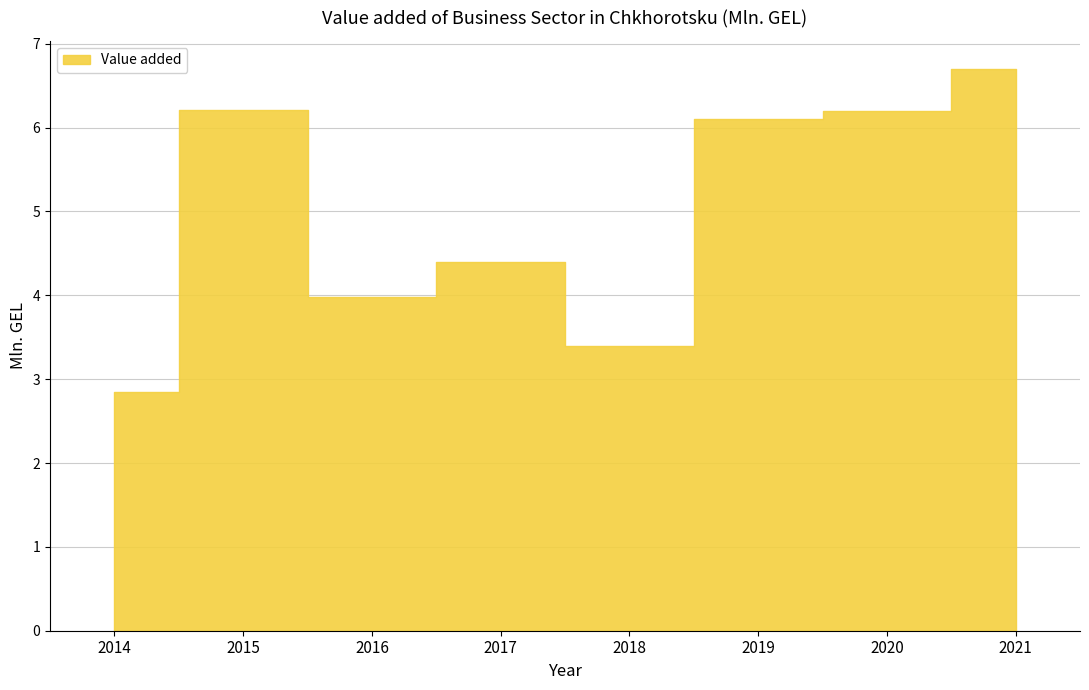

Count the number of categories in the chart.

8